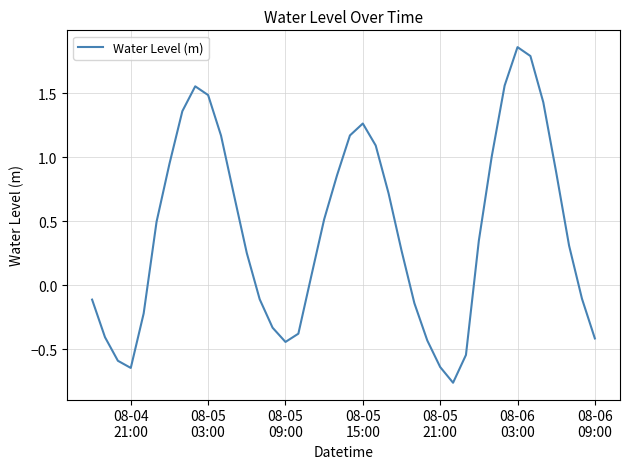

Does the chart have visible grid lines?

Yes